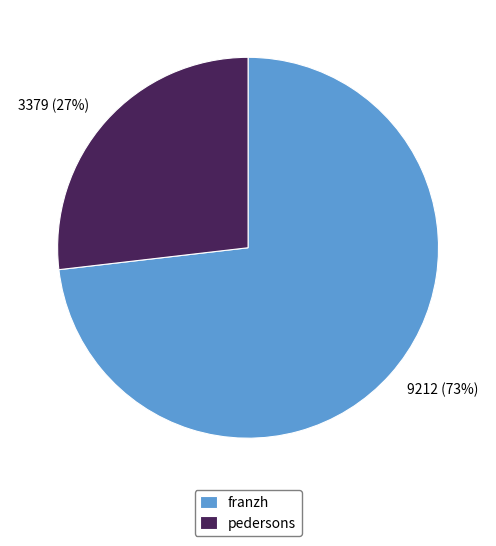

Combined, do pedersons and franzh account for over 50%?

Yes